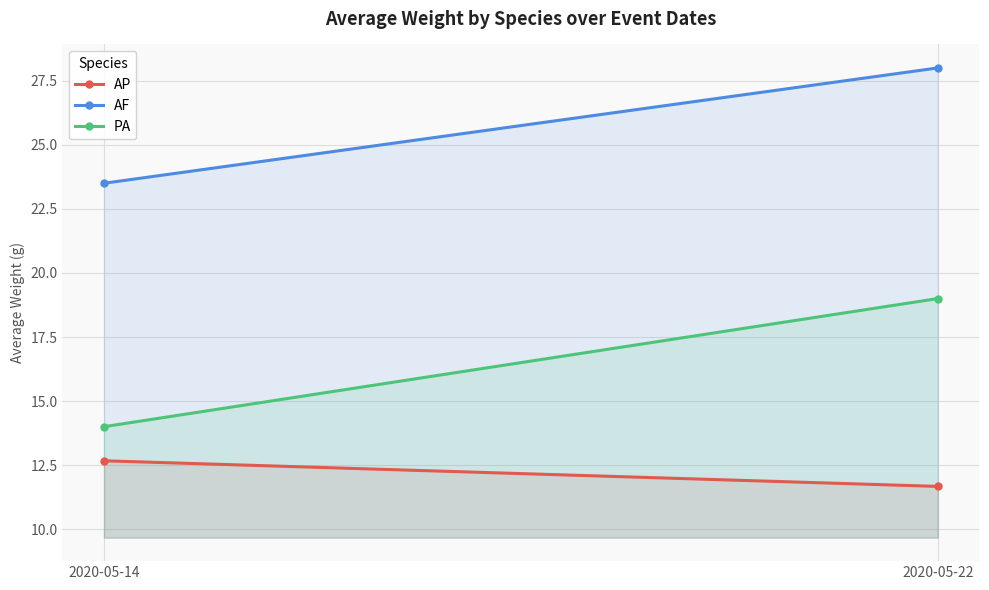

What is the spread (max minus min) of values at 2020-05-14?

10.8